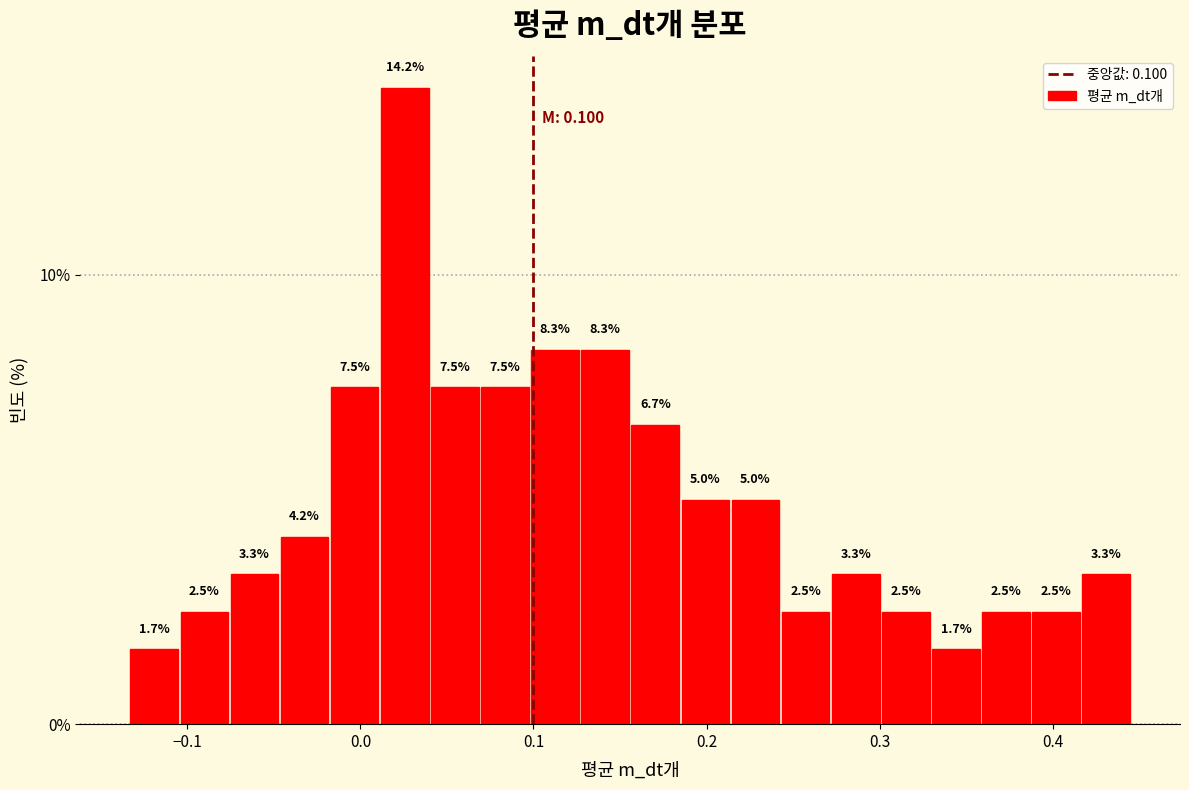

Read against the x-axis, roughly where is the centre of the tallest bar?

0.03